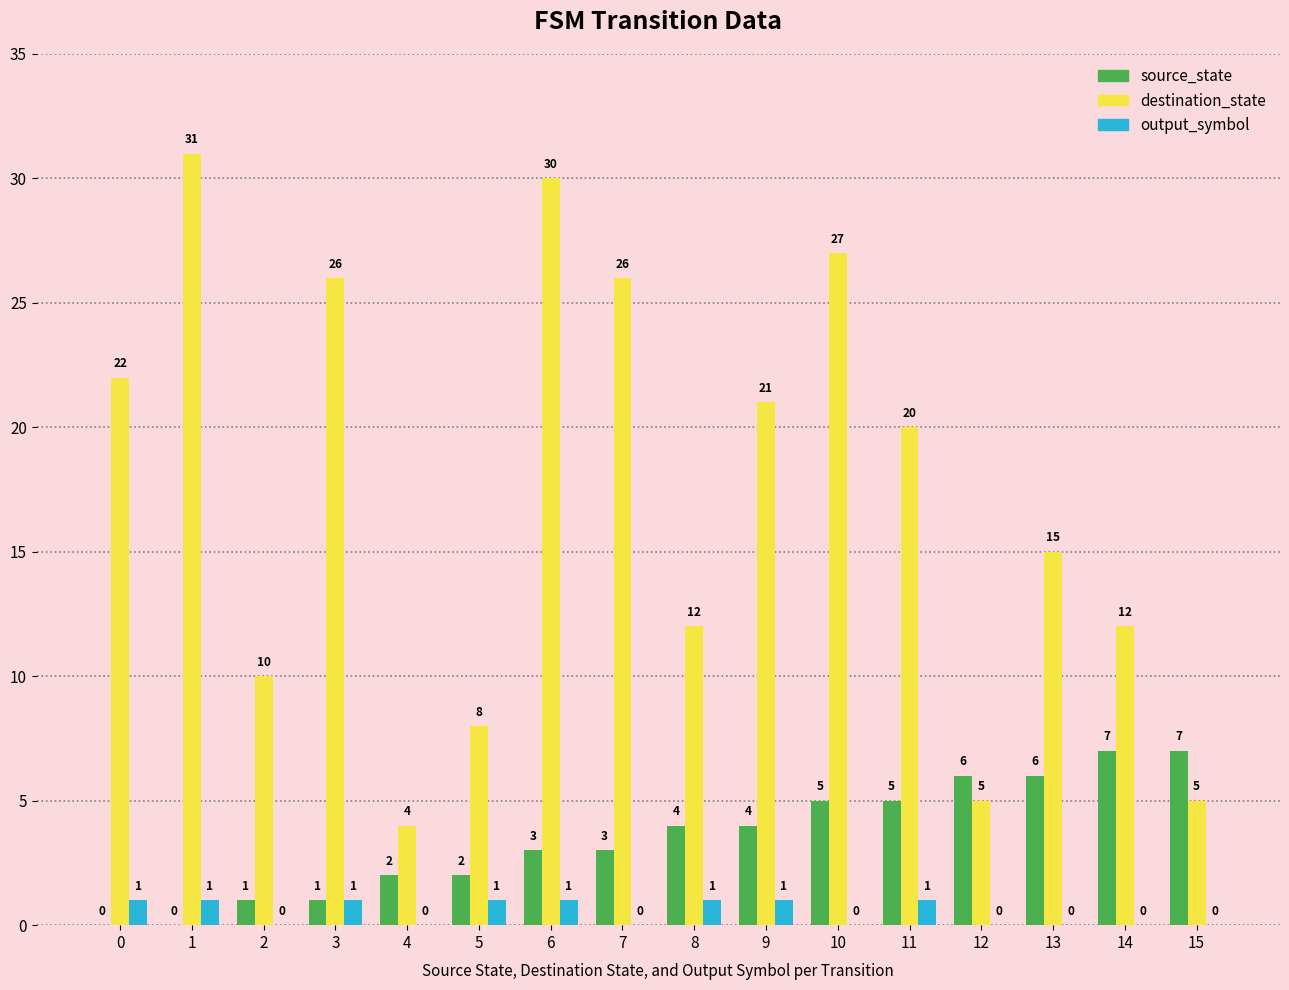

Which label corresponds to the largest value in the chart?

1